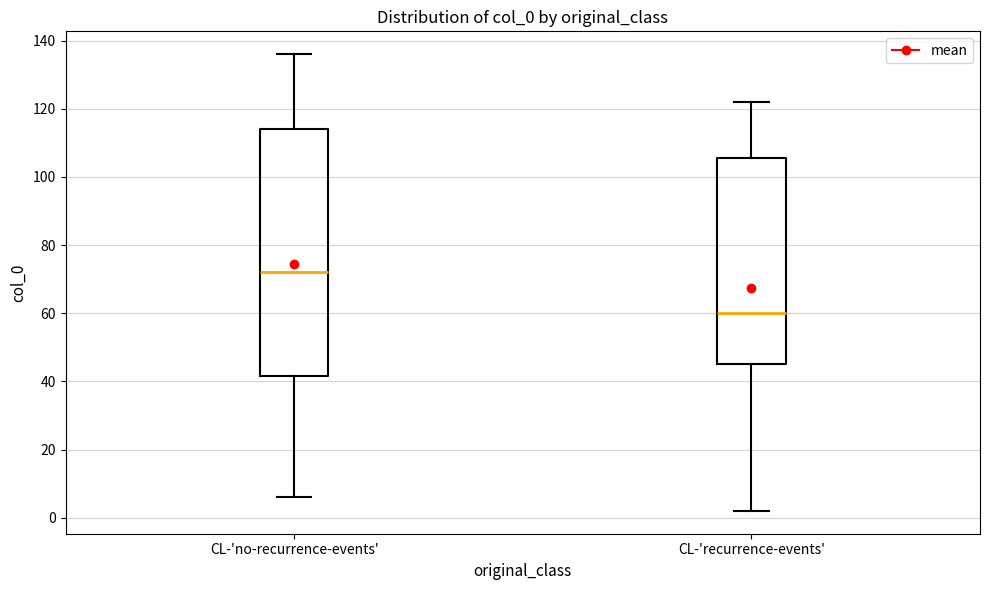

Where does the upper whisker of the box for CL-'no-recurrence-events' end on the y-axis? The values are not printed on the chart, so give them approximately, as read against the axis.

136